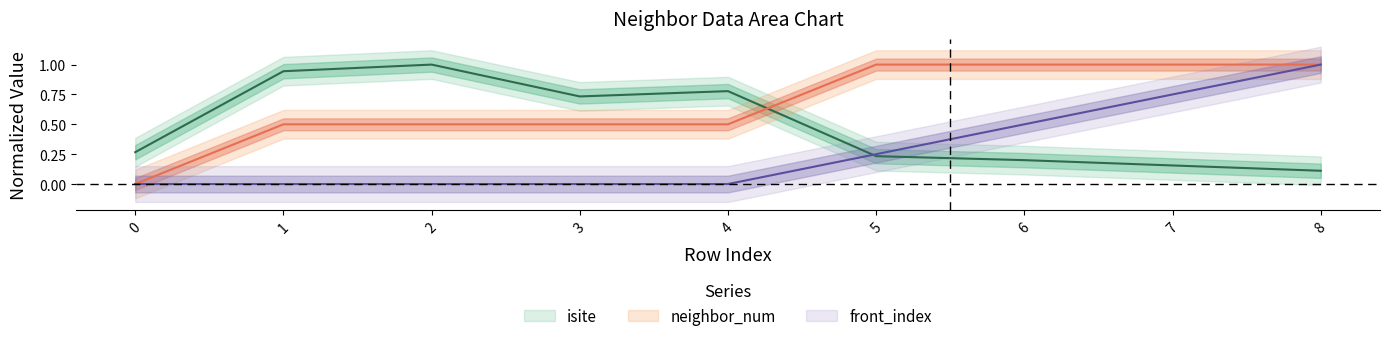

Which has a higher value, 7 or 1?

1